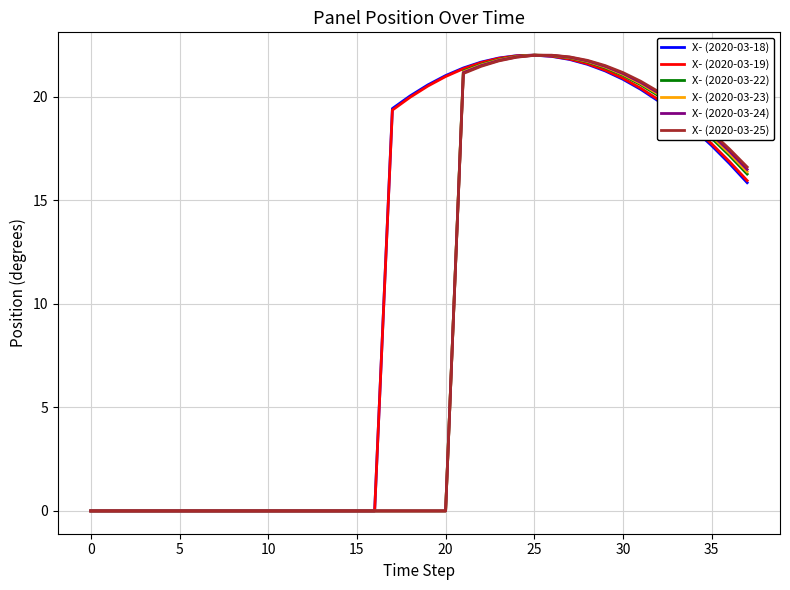

How many categories are shown in the chart?

38